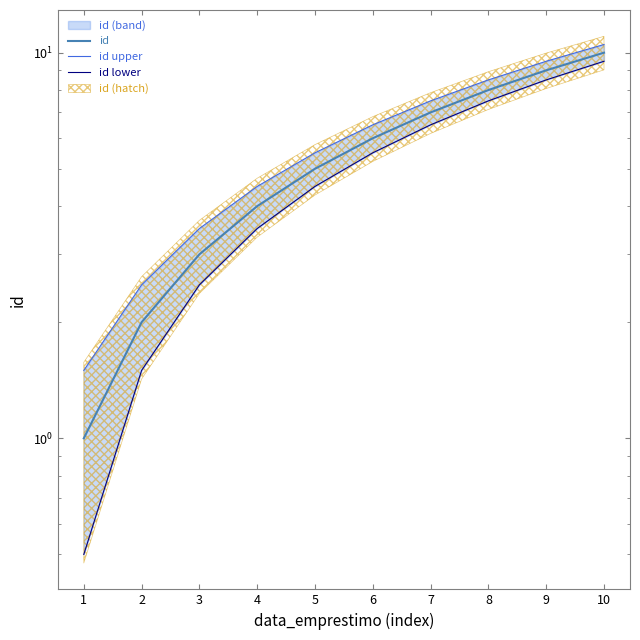

What is the minimum value for id upper?

1.5